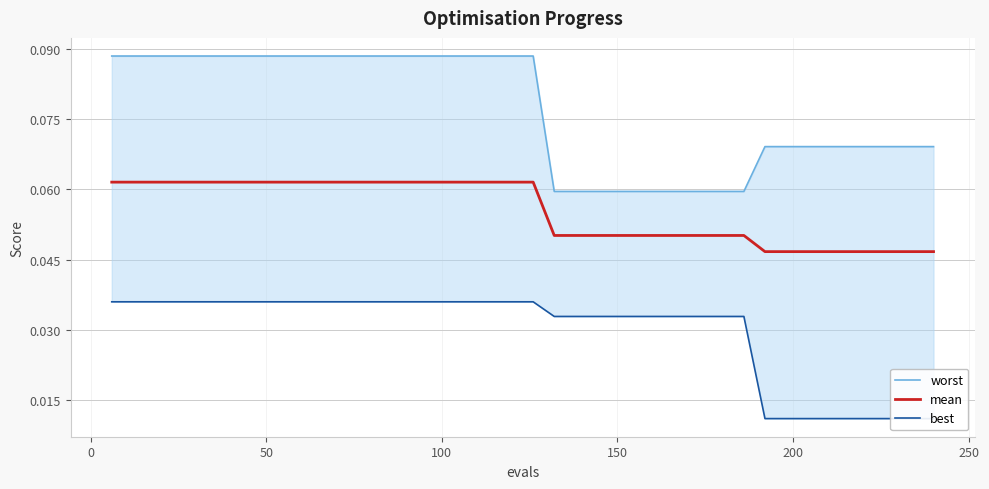

What is the value of the worst point at the 1st from the left?

0.1